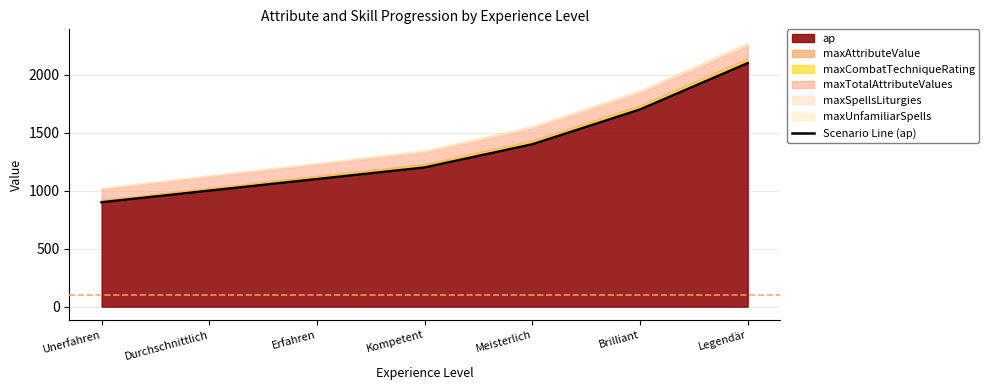

True or false: the data has more than 1 interior local peaks.

False